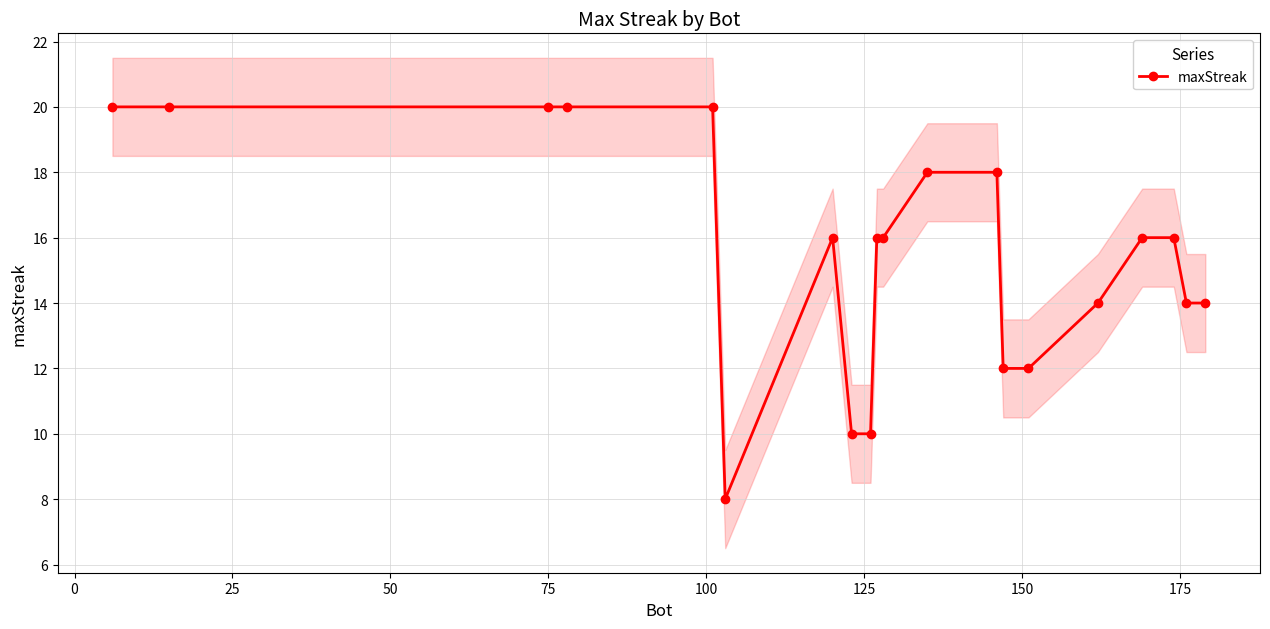

What is the value of the maxStreak point at the 17th from the left?

16